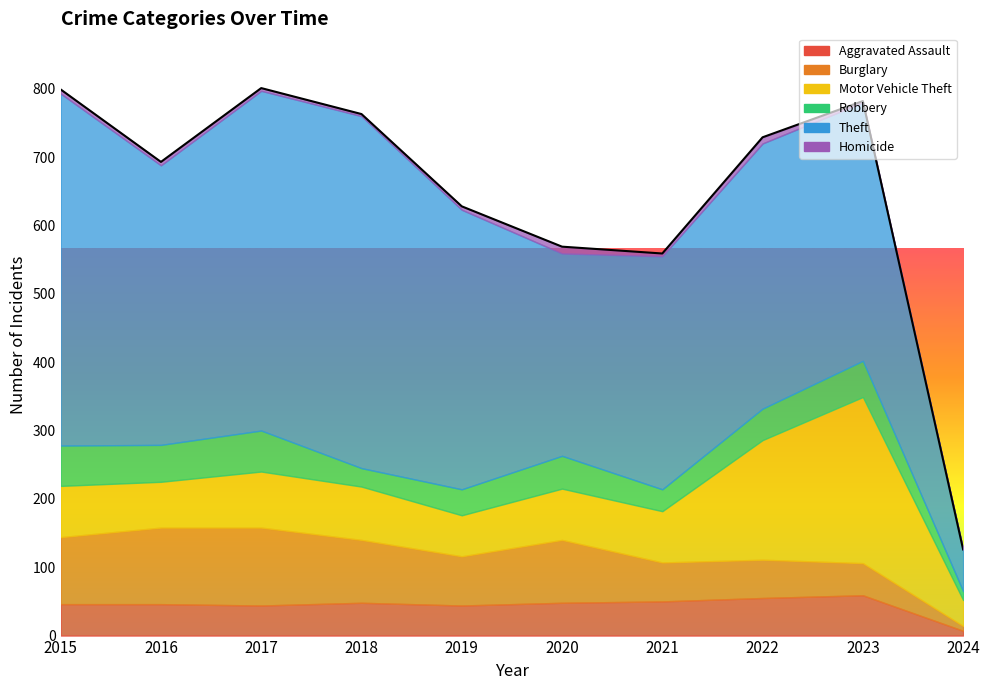

In Robbery, how many points are lower than both neighbors (excluding endpoints)?

3